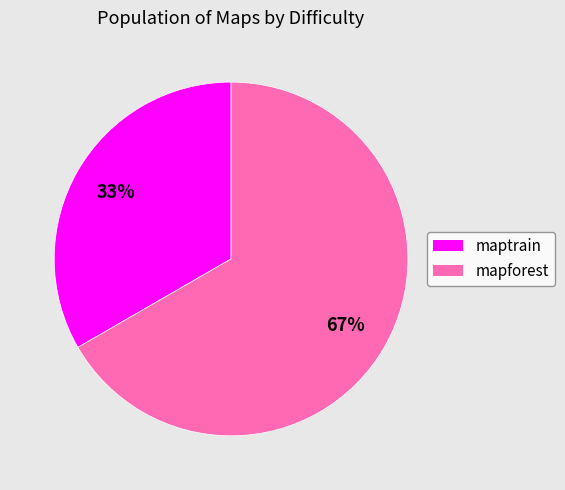

Between mapforest and maptrain, which is larger?

mapforest